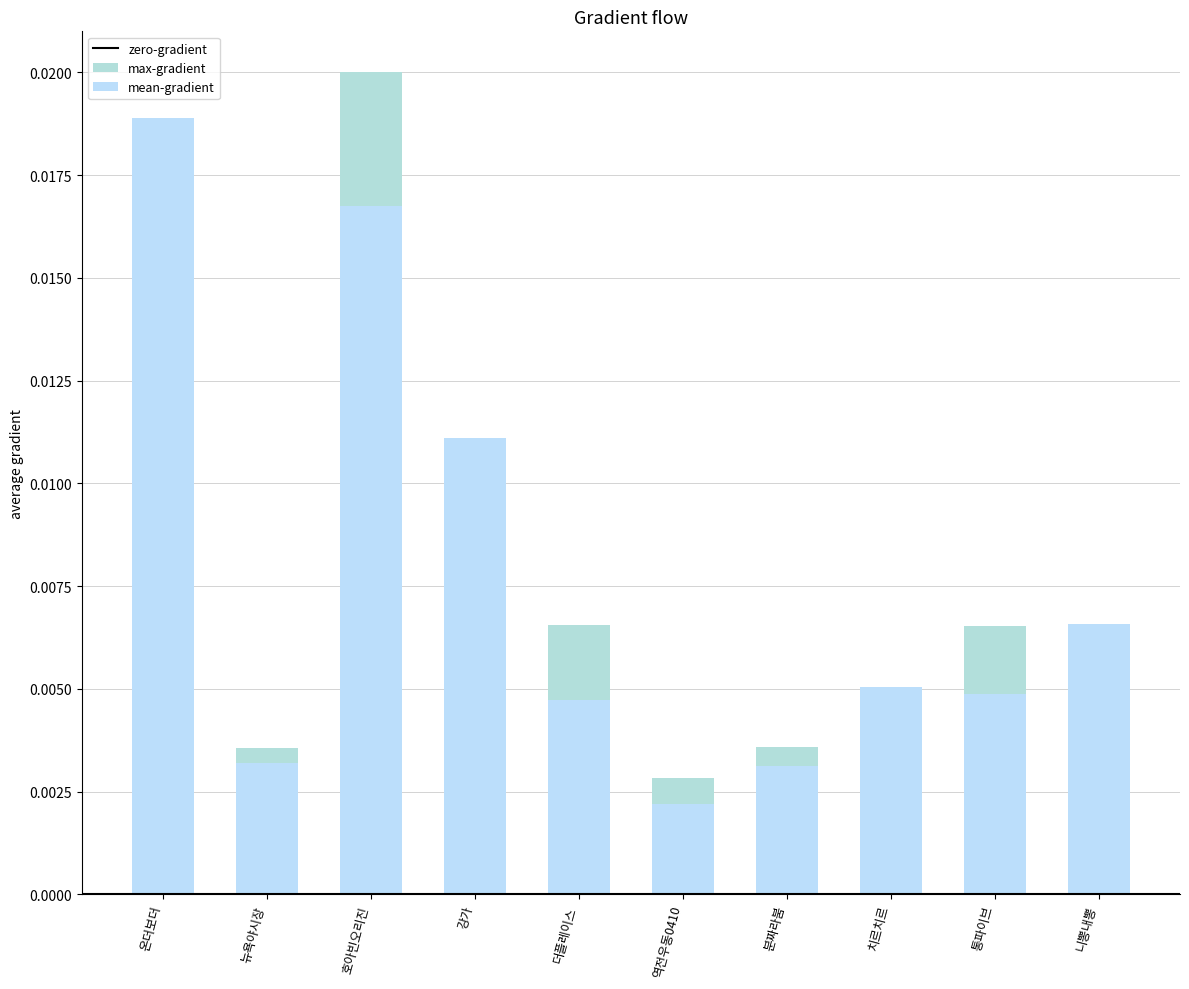

The mean-price series shows 0.0 at 역전우동0410. True or false?

True